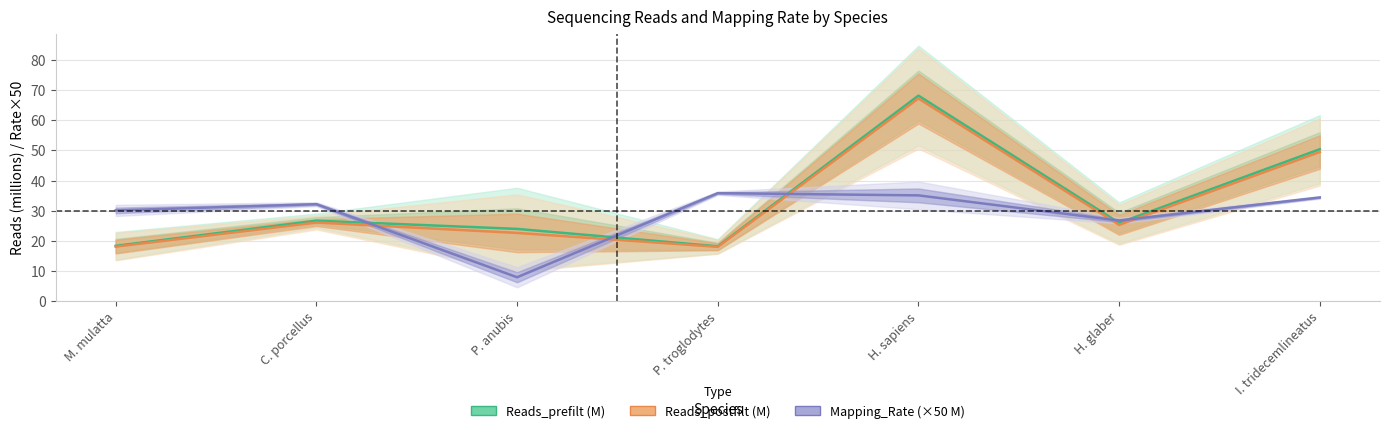

Count the number of categories in the chart.

7